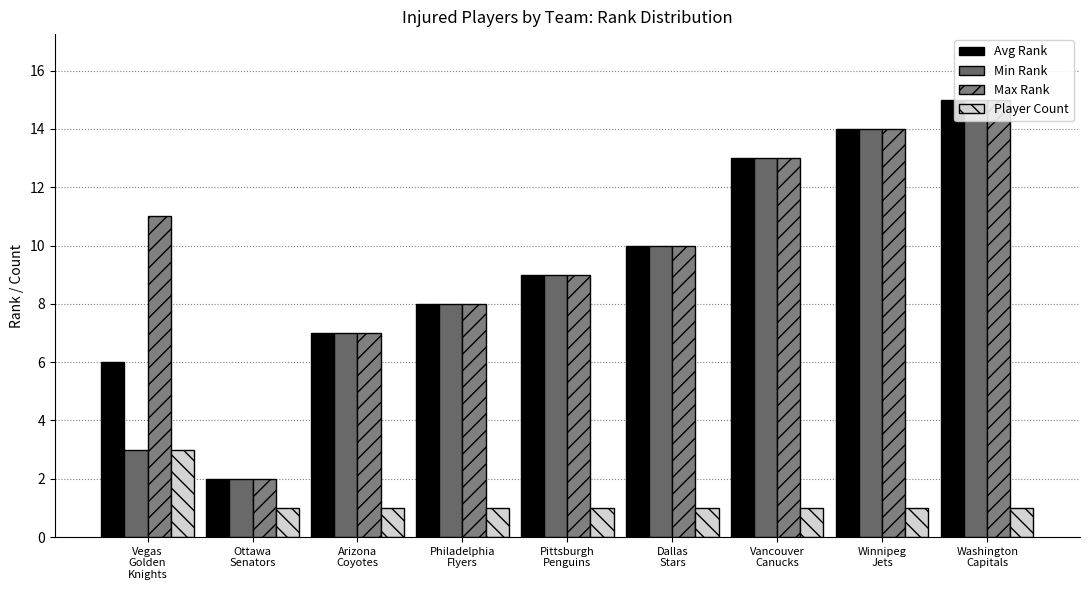

Which label corresponds to the largest value in the chart?

Washington
Capitals